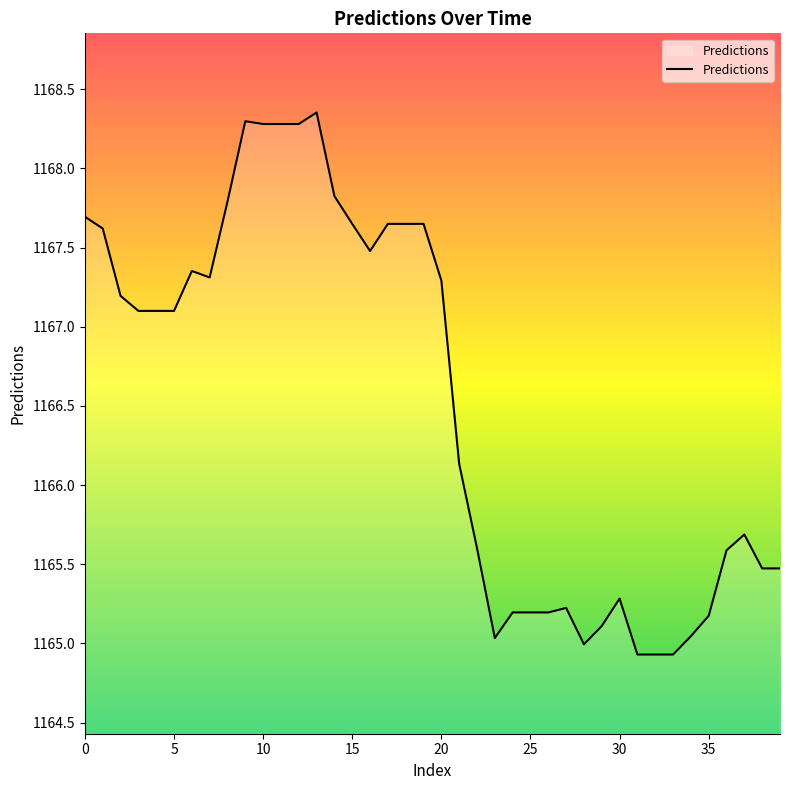

What is the minimum value shown in the chart?

1164.9